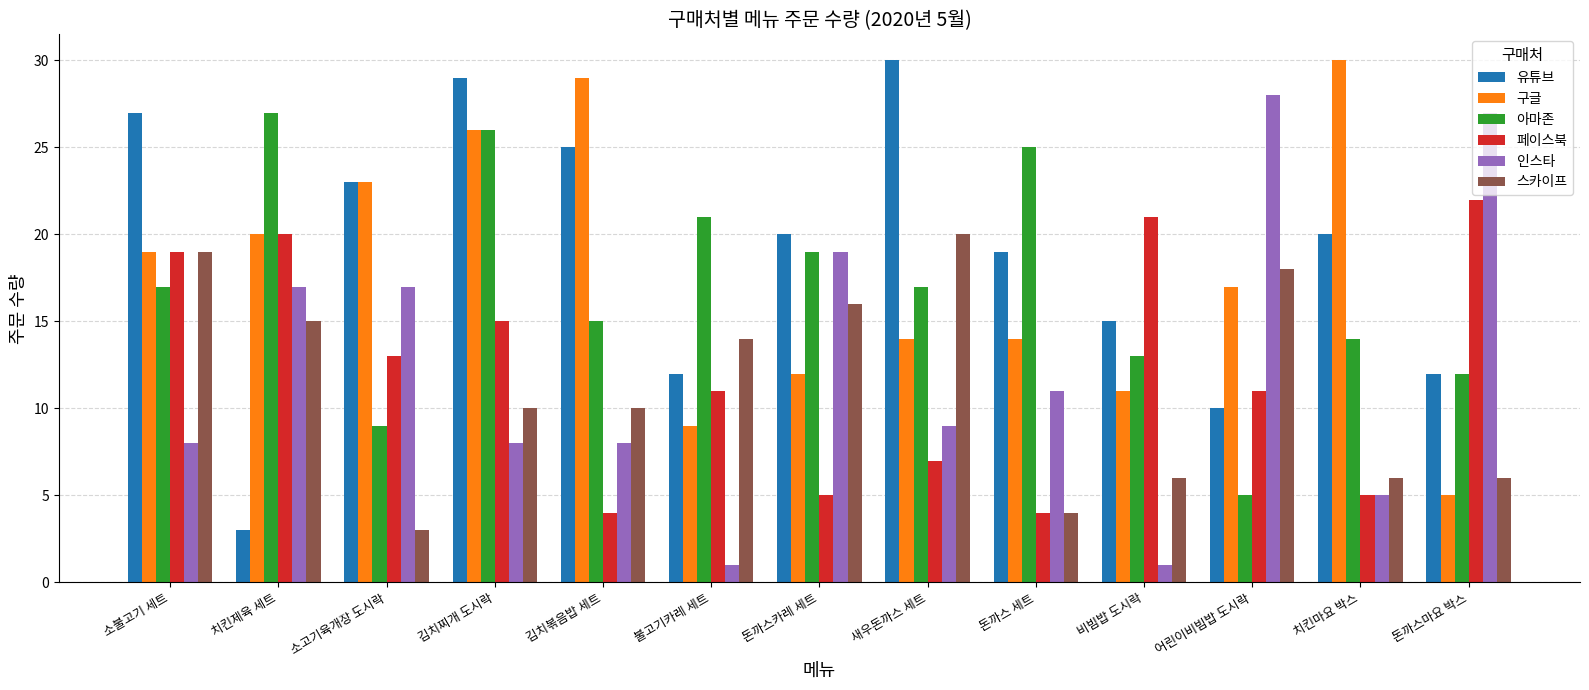

What is the total value across all series at 돈까스마요 박스?

84